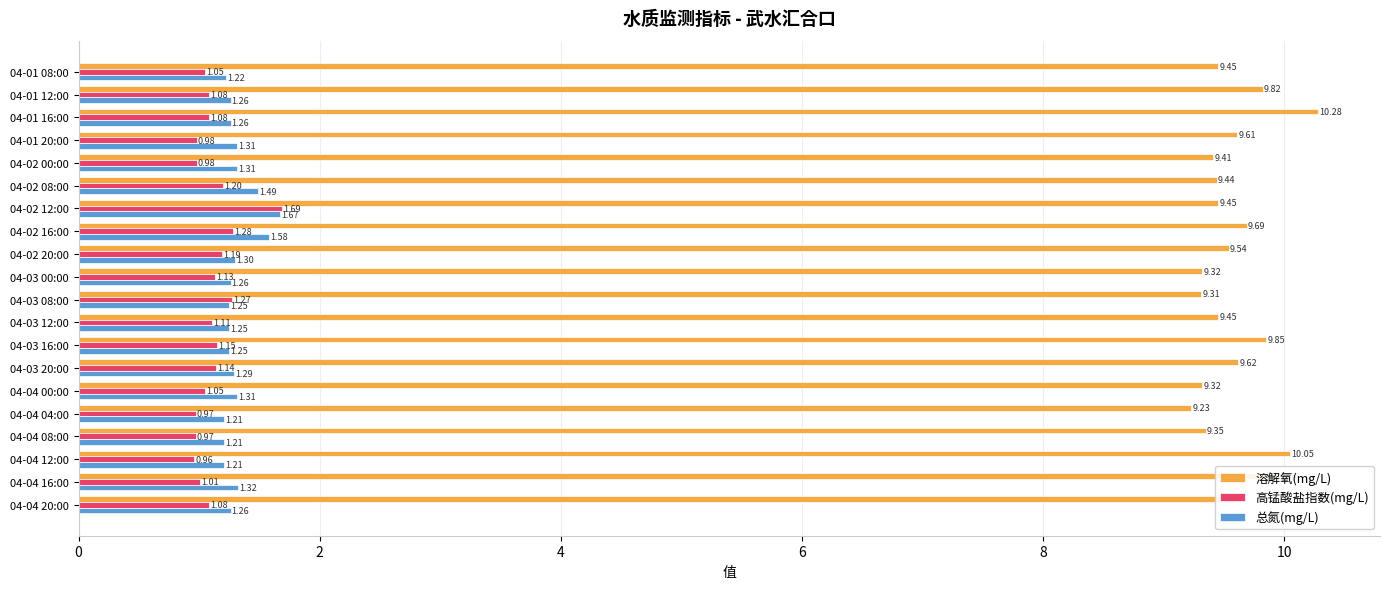

Which series has the largest total across all categories?

溶解氧(mg/L)